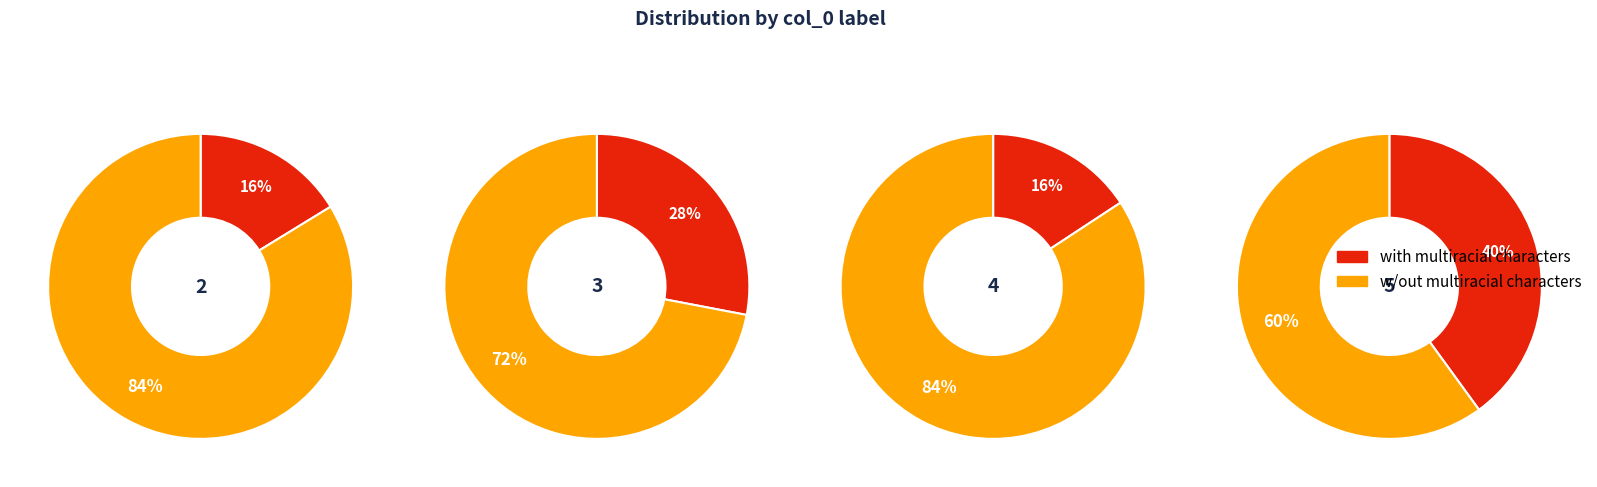

Rank the series by their maximum value, from lowest to highest.

with multiracial characters, w/out multiracial characters